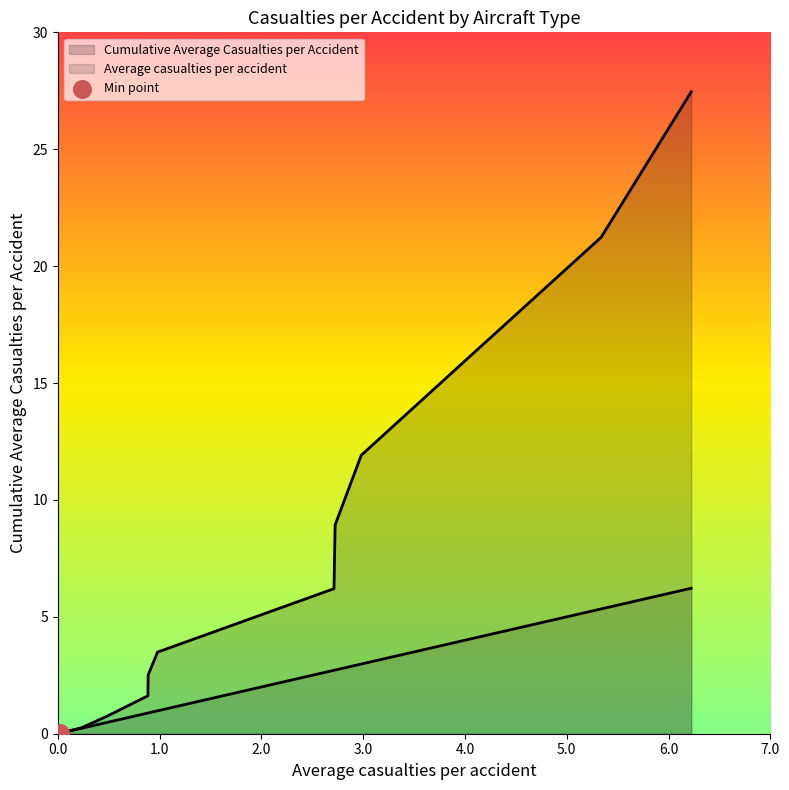

At how many categories does at least one series exceed 25?

1